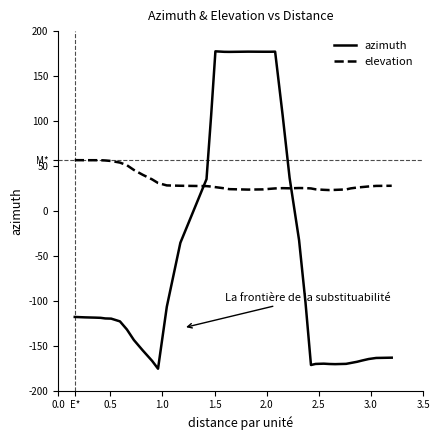

What are all the series names shown in the legend?

azimuth, elevation